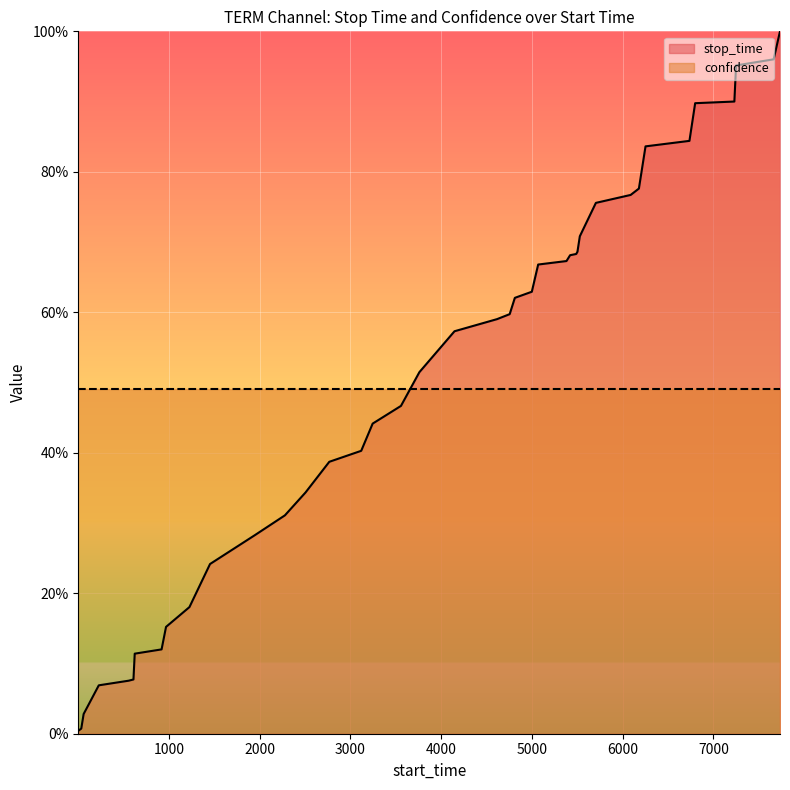

The chart shows a value of 0.2 at 17. True or false?

False